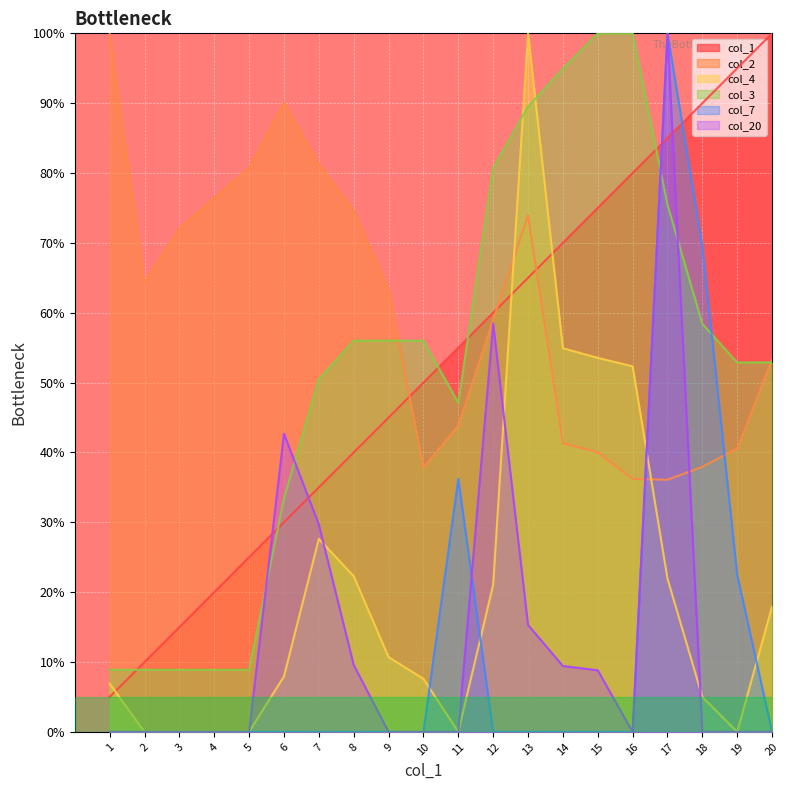

What is the spread (max minus min) of values at 4?

76.4